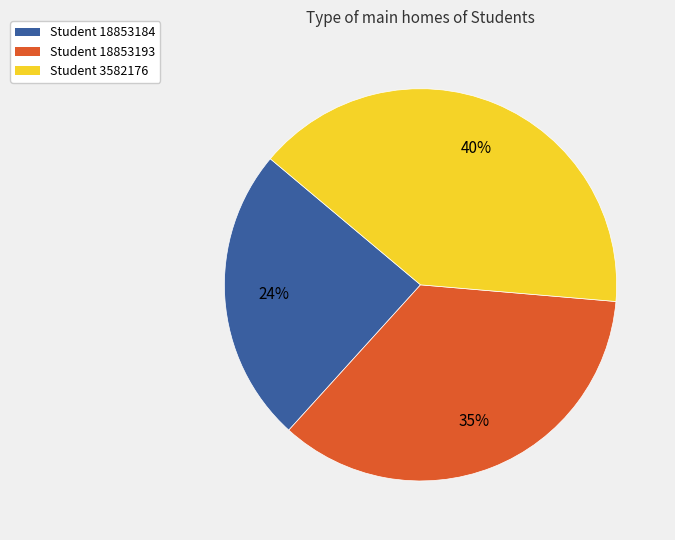

Does any single category account for the majority?

No